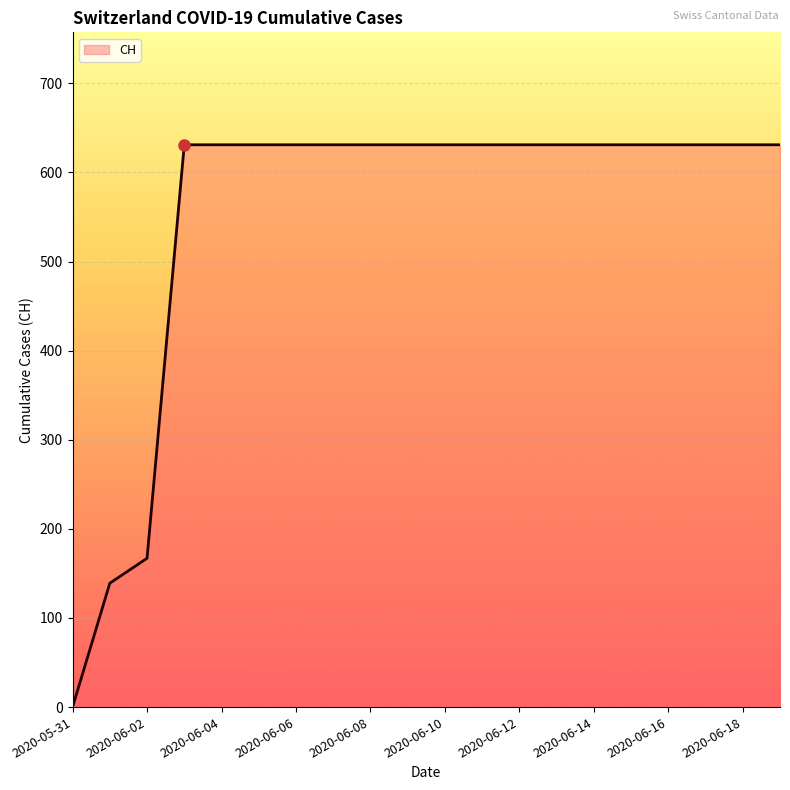

What is the maximum value shown in the chart?

631